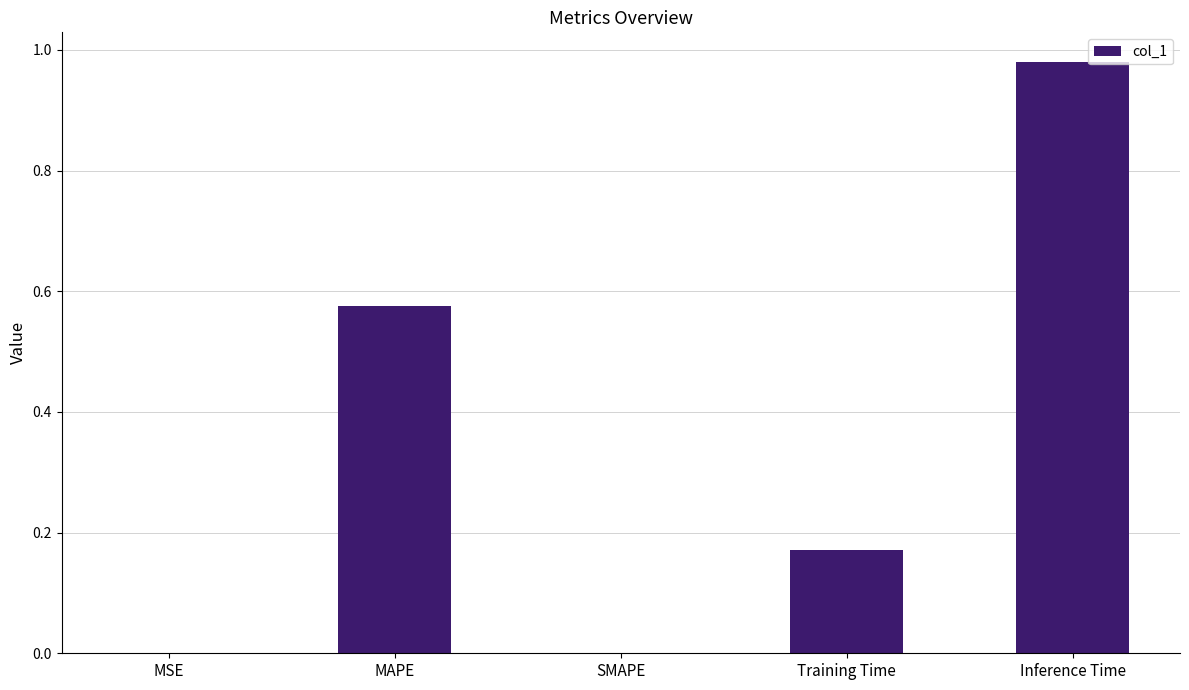

How many data points does each series have?

5